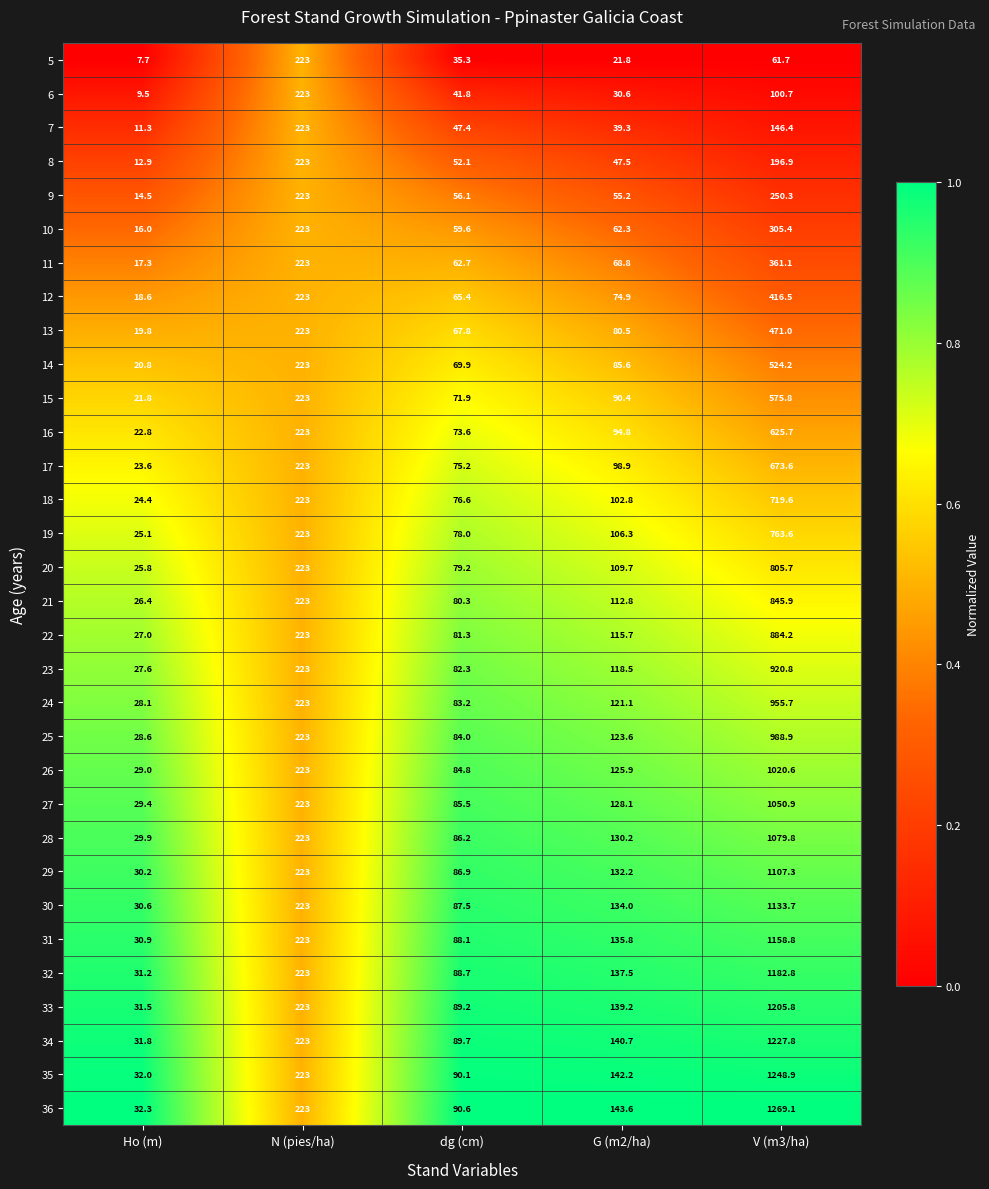

Which series has the largest total across all categories?

36